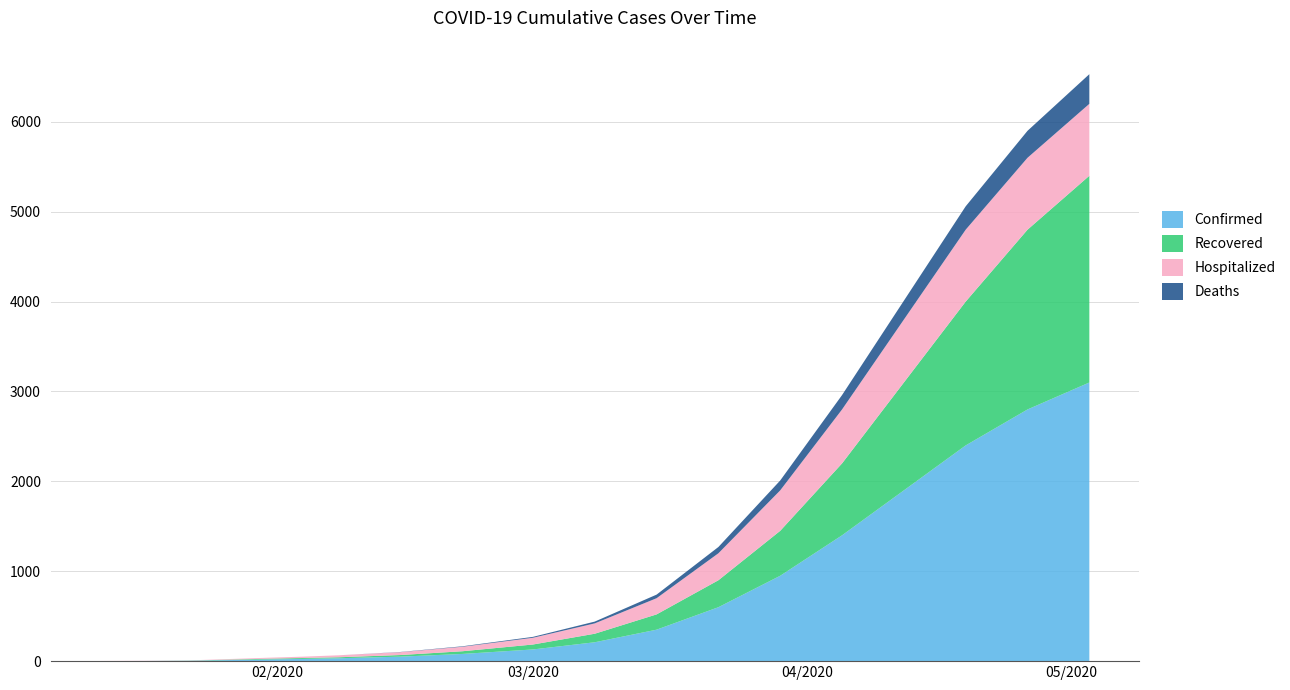

Reading right to left, what are all the values shown in this chart?

Confirmed: 3100	2800	2400	1900	1400	950	600	350	210	130	80	50	32	25	19	14	4	2	1
Recovered: 2300	2000	1600	1200	800	500	300	170	95	55	30	18	11	10	8	6	2	0	0
Hospitalized: 800	800	800	700	600	450	300	180	115	75	50	32	22	15	11	8	2	2	1
Deaths: 330	300	260	210	160	110	70	40	20	10	5	2	0	0	0	0	0	0	0